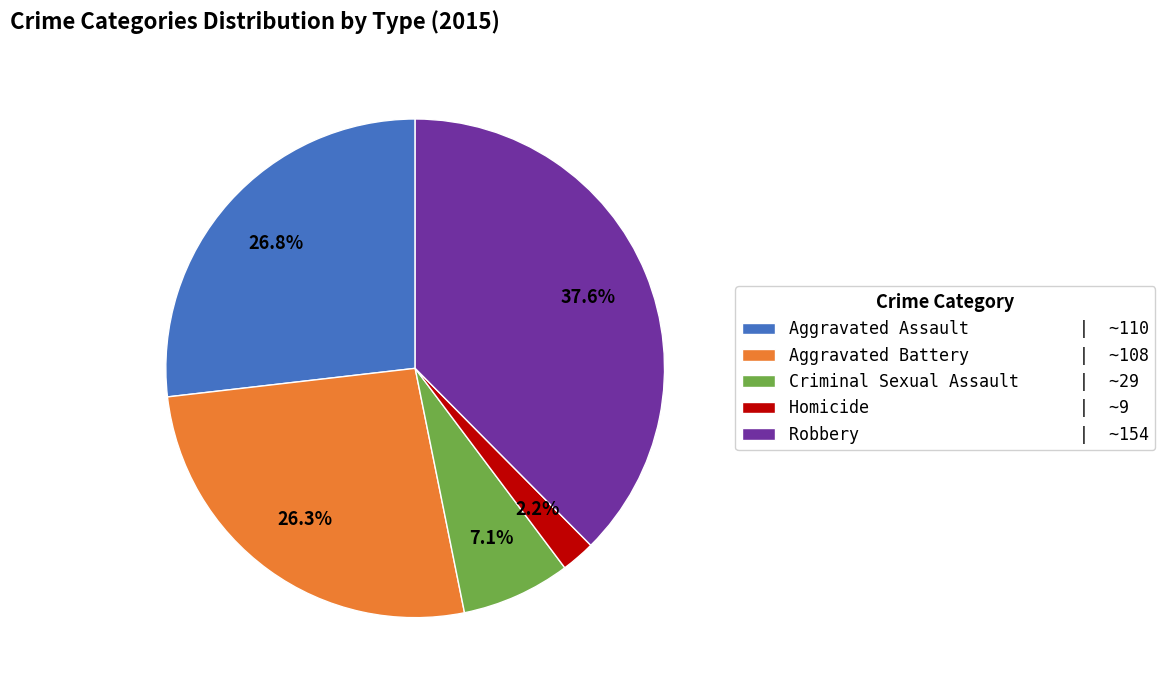

What percentage is the Aggravated Battery slice, to the nearest percent?

26%